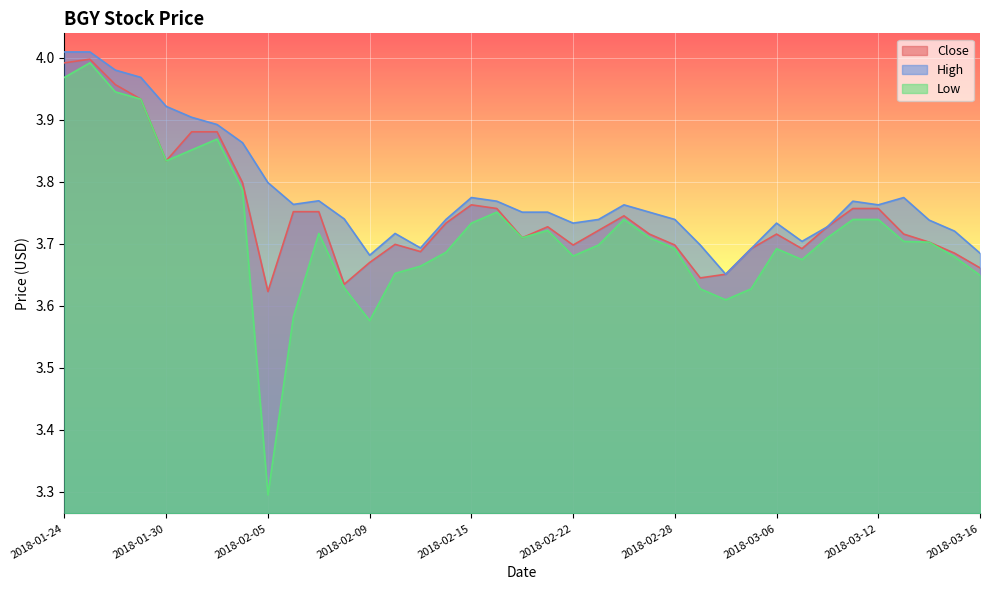

List the labels in order of Close value, smallest first.

2018-02-05, 2018-02-08, 2018-03-01, 2018-03-02, 2018-03-16, 2018-02-09, 2018-03-15, 2018-02-13, 2018-03-05, 2018-03-07, 2018-02-22, 2018-02-28, 2018-02-12, 2018-03-14, 2018-02-20, 2018-02-27, 2018-03-06, 2018-03-13, 2018-02-23, 2018-02-21, 2018-03-08, 2018-02-14, 2018-02-26, 2018-02-06, 2018-02-07, 2018-02-16, 2018-03-09, 2018-03-12, 2018-02-15, 2018-02-02, 2018-01-30, 2018-01-31, 2018-02-01, 2018-01-29, 2018-01-26, 2018-01-24, 2018-01-25